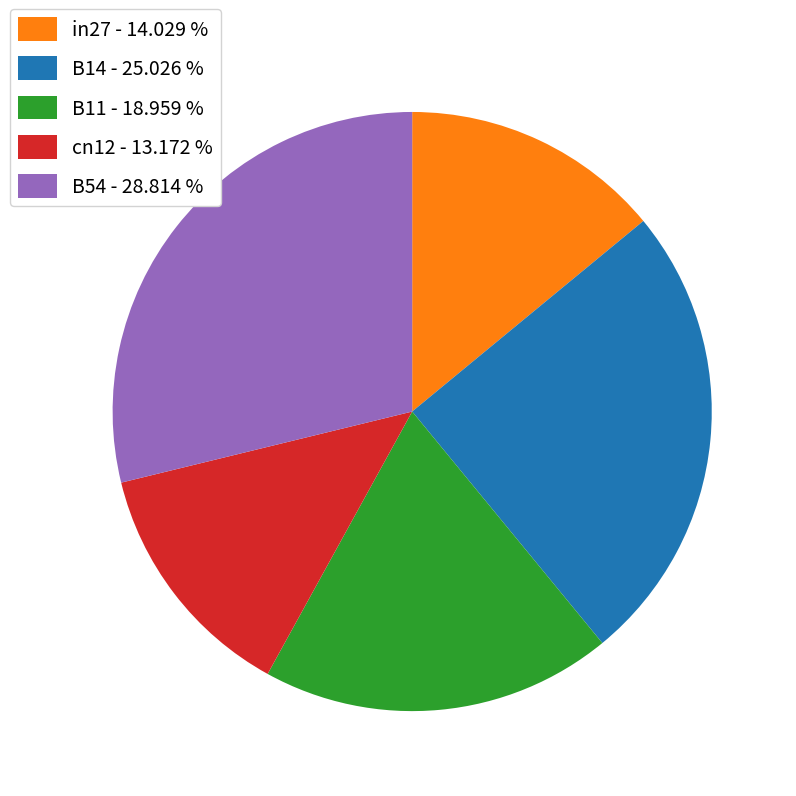

What is the smallest slice in the pie chart?

cn12